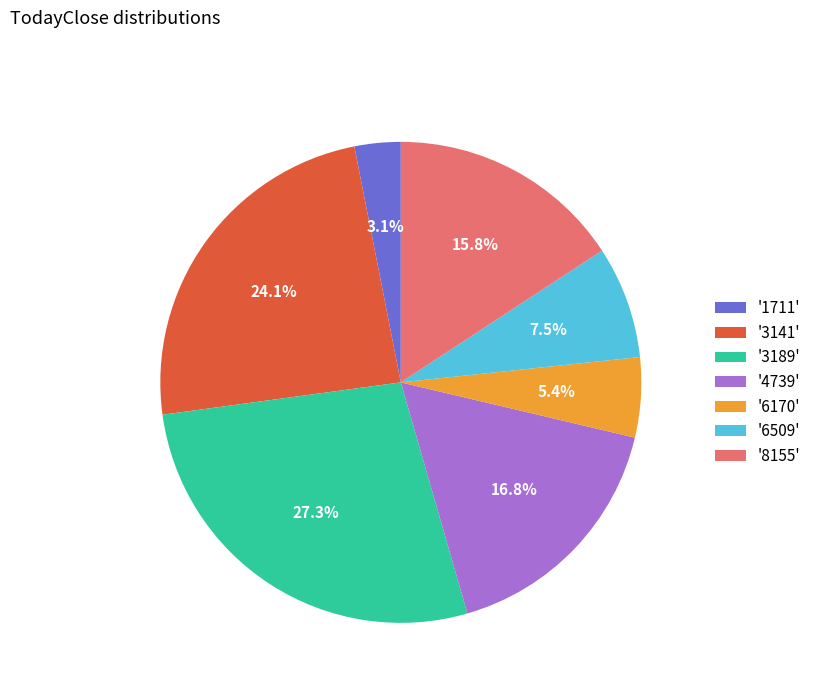

Between '8155' and '1711', which is larger?

'8155'